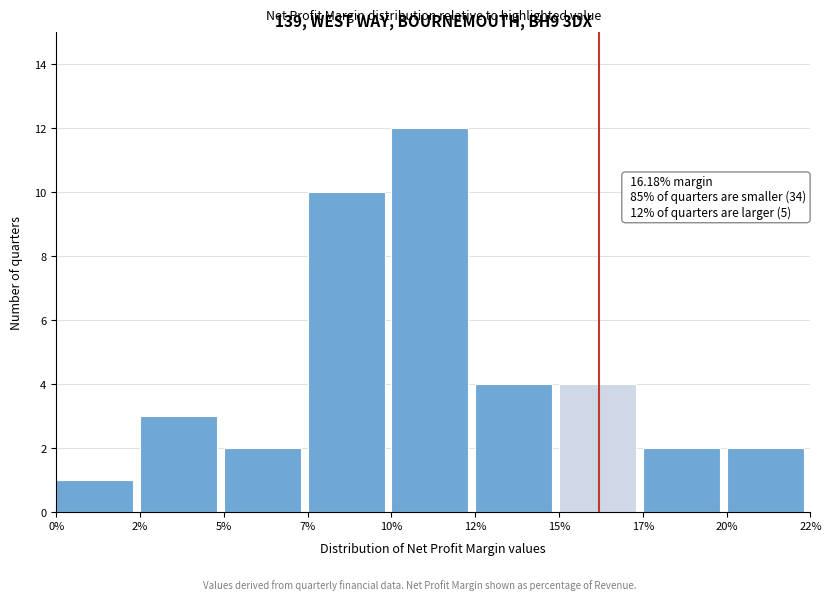

Reading left to right, list all the values displayed in this chart.

0%=1	2%=3	5%=2	7%=10	10%=12	12%=4	15%=4	17%=2	20%=2